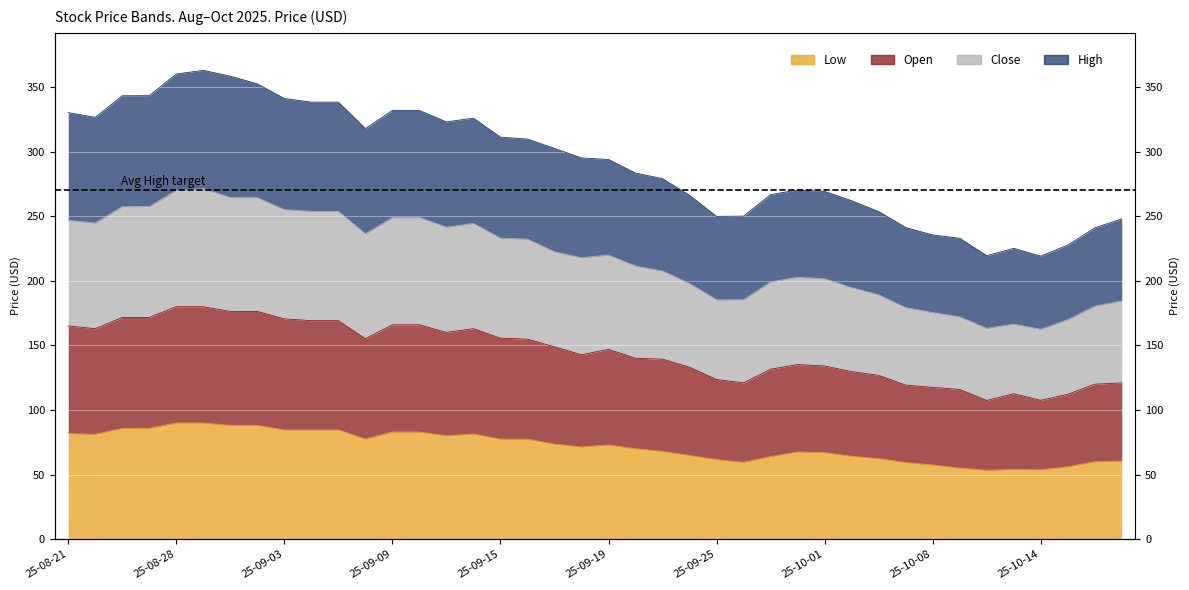

How many data points in Open are less than 147?

20